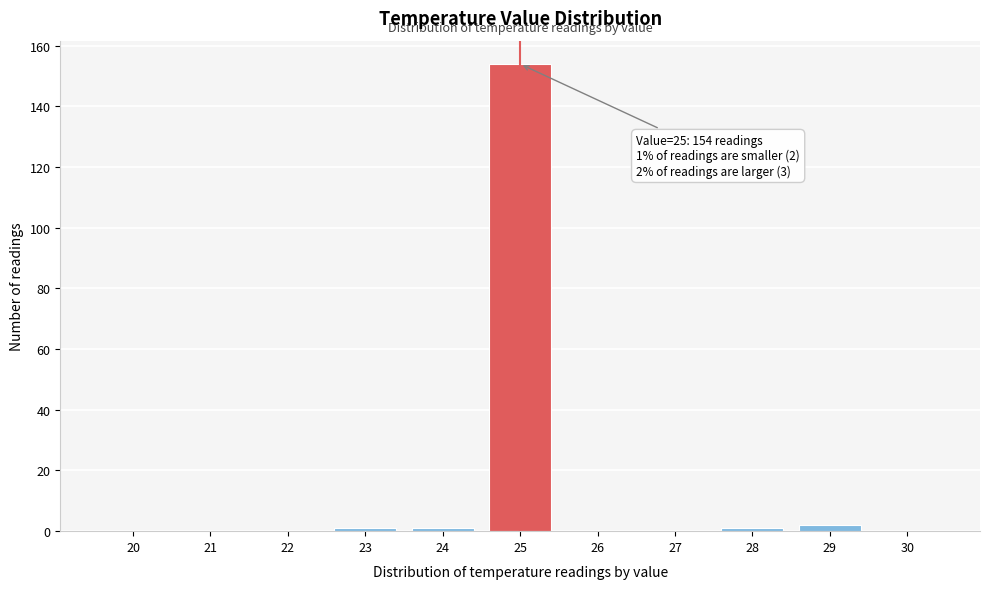

Reading left to right, extract all data points from this chart.

20=0	21=0	22=0	23=1	24=1	25=154	26=0	27=0	28=1	29=2	30=0